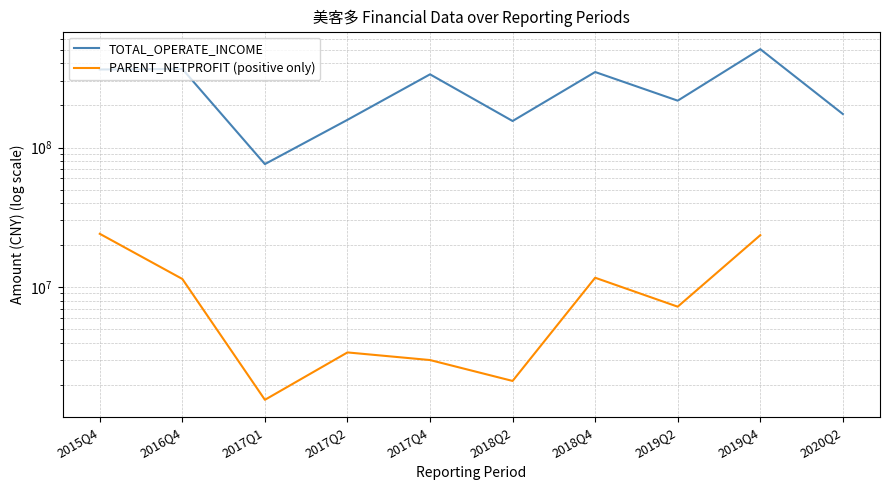

Is this an area chart (filled region under the line)?

No